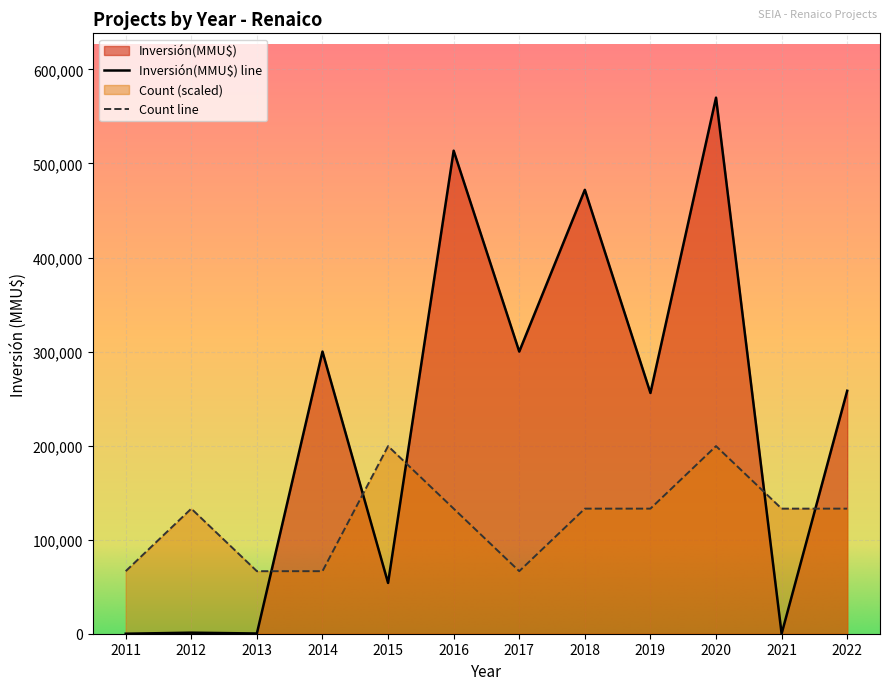

Count the number of data series in this chart.

2